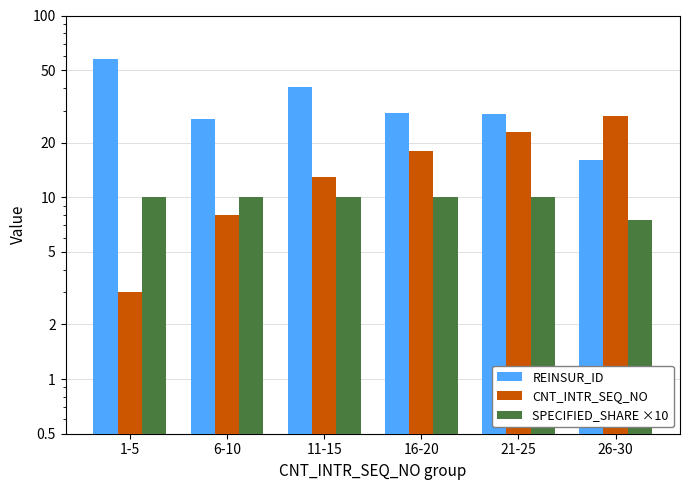

At how many categories does at least one series exceed 28?

4